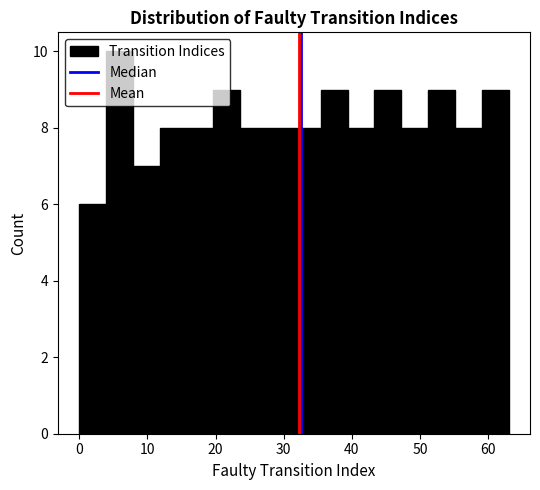

Read against the x-axis, roughly where is the centre of the tallest bar?

6